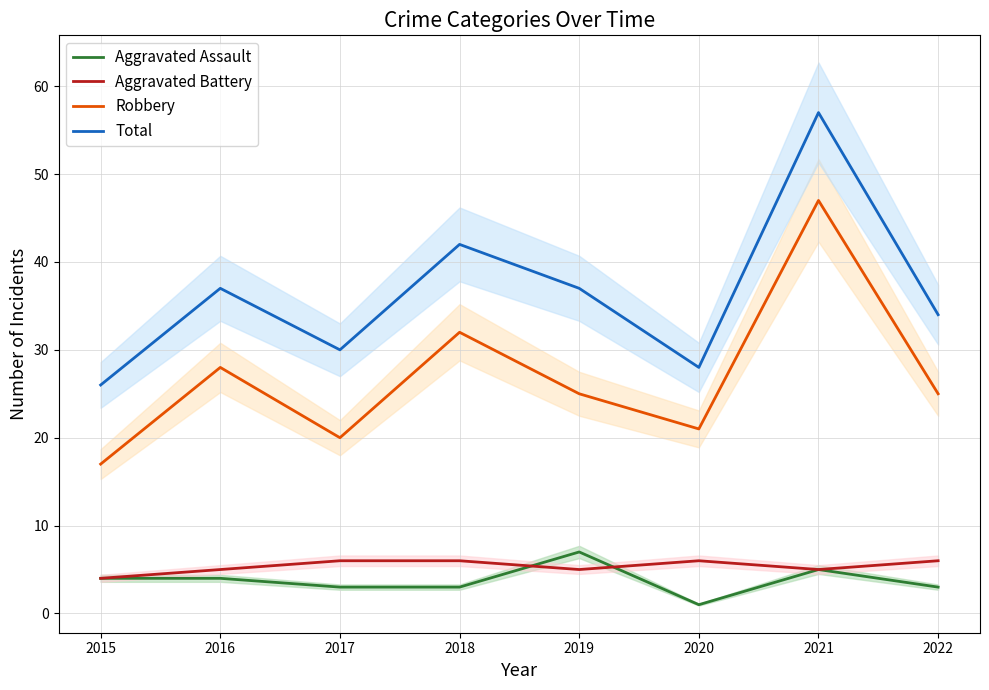

What are all the series names shown in the legend?

Aggravated Assault, Aggravated Battery, Robbery, Total